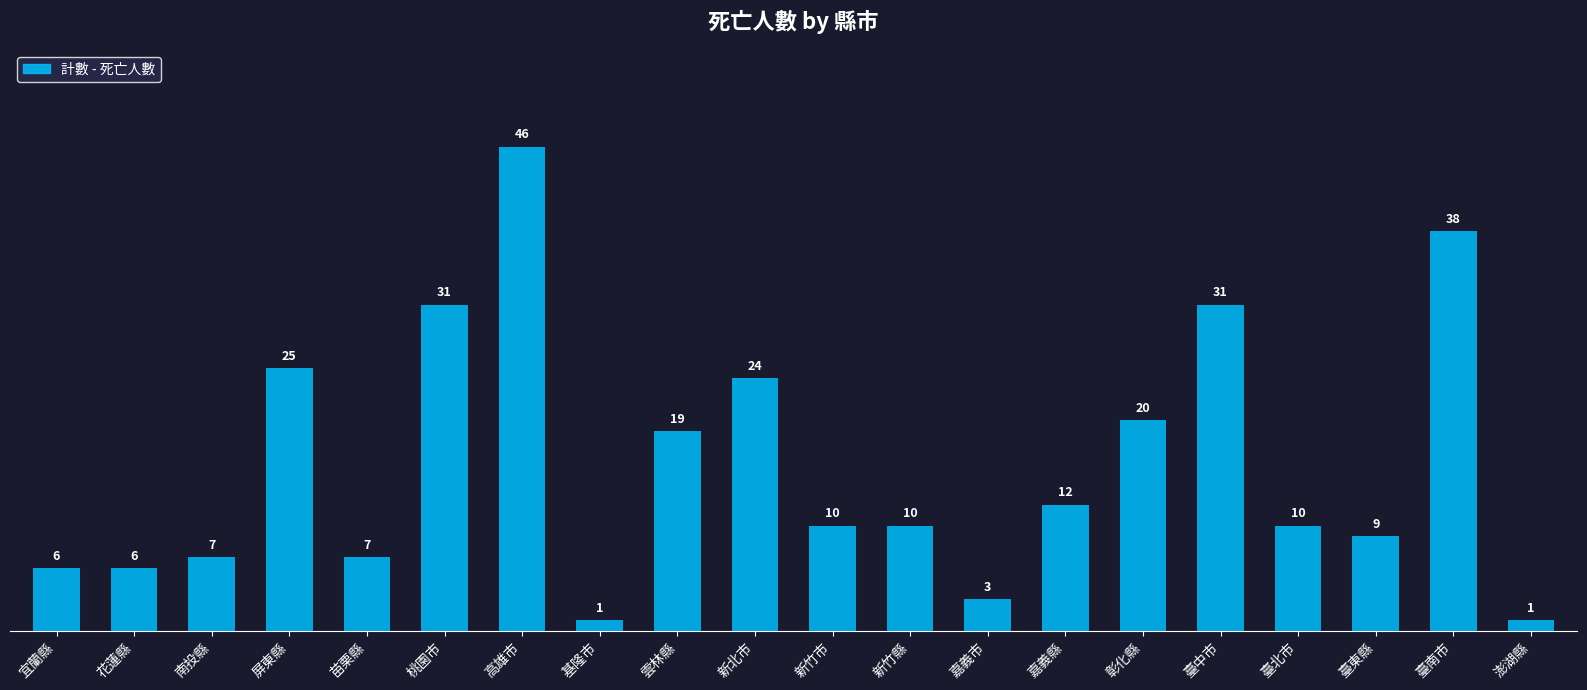

What is the smallest value displayed?

1